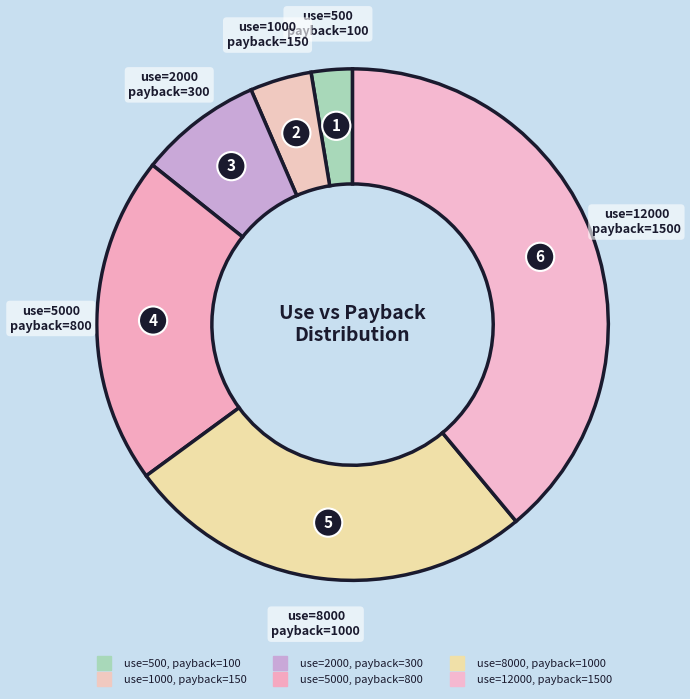

How many slices are in this pie chart?

6